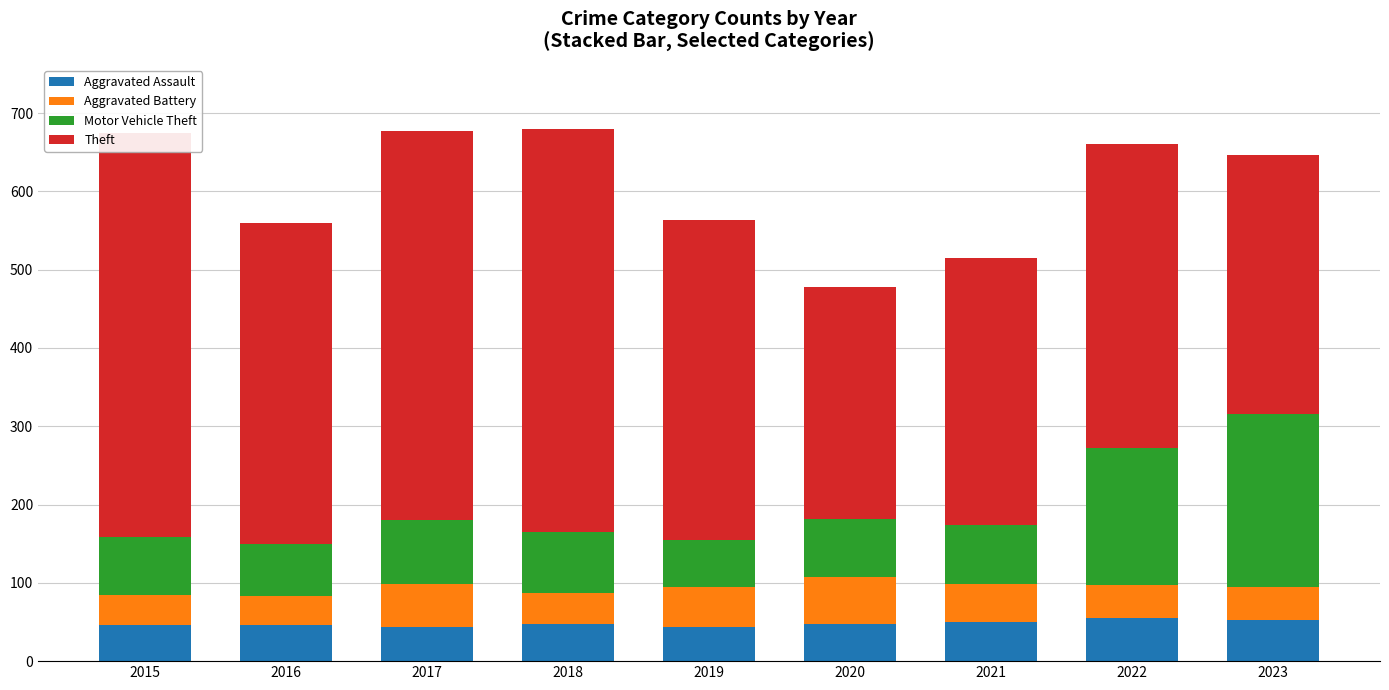

Reading left to right, what are all the values shown in this chart?

Aggravated Assault: 46	46	44	48	44	48	50	55	53
Aggravated Battery: 38	37	54	39	51	59	49	42	42
Motor Vehicle Theft: 75	67	82	78	60	75	75	175	221
Theft: 515	409	497	515	409	296	341	388	330